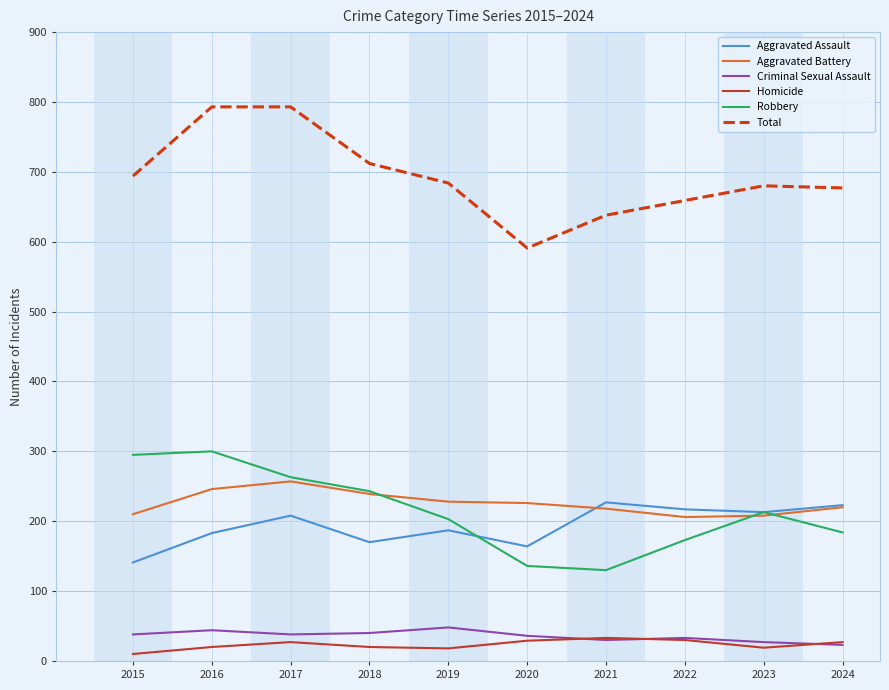

In Aggravated Assault, how many points are higher than both neighbors (excluding endpoints)?

3